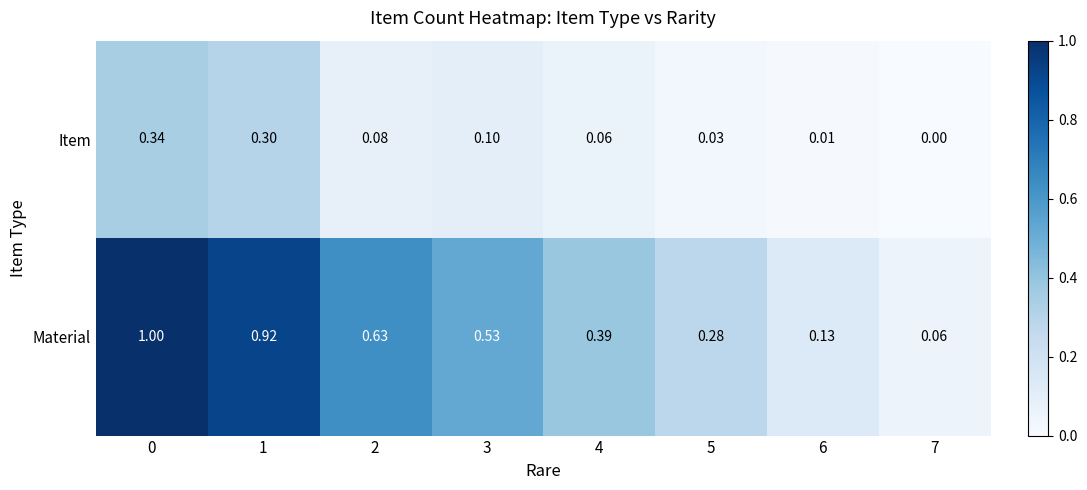

Which series has the largest range (max minus min)?

Material